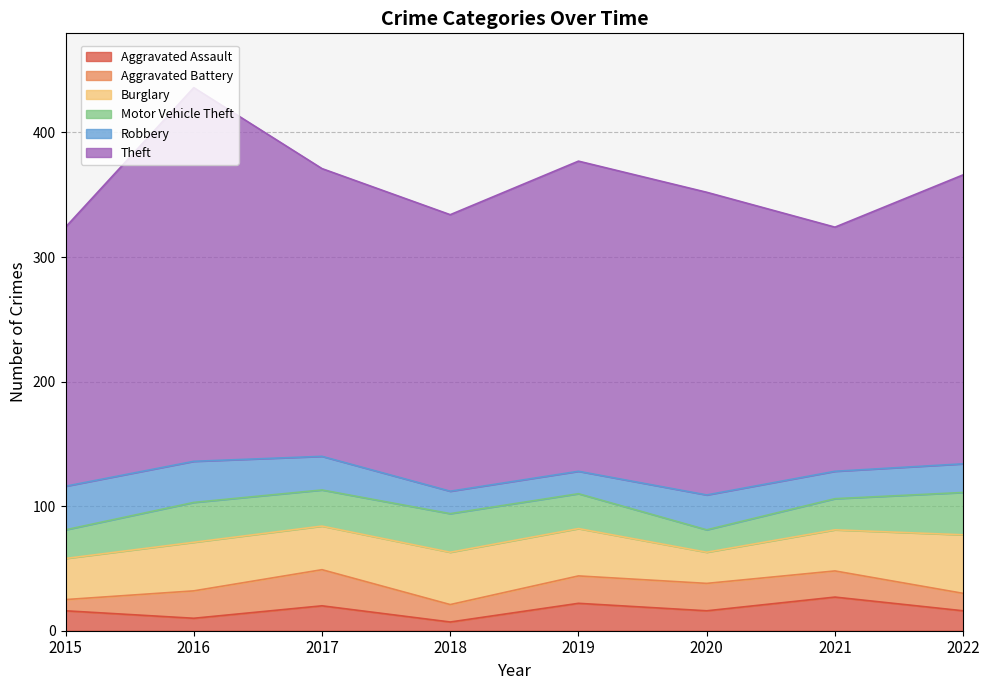

Which series changed the most between 2016 and 2021?

Theft